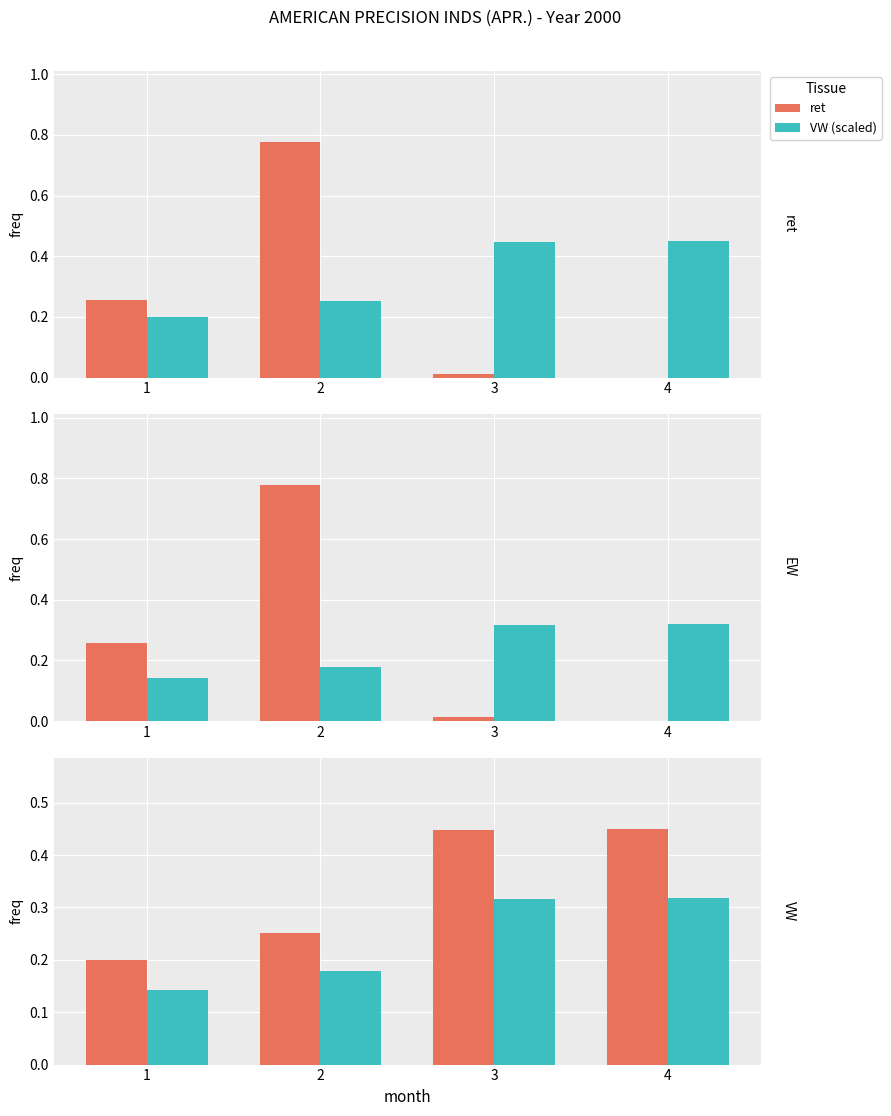

What is the difference between the ret values at 2 and 3?

0.8